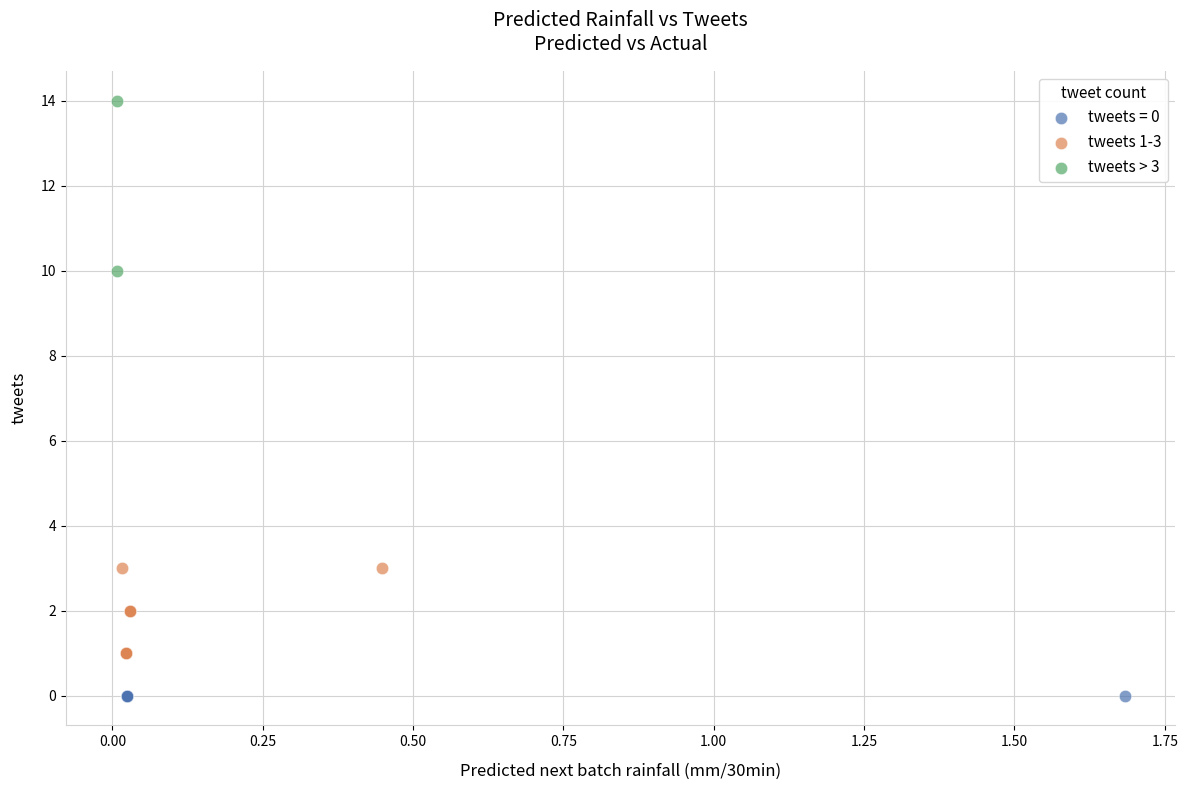

What are all the series names shown in the legend?

tweets = 0, tweets 1-3, tweets > 3